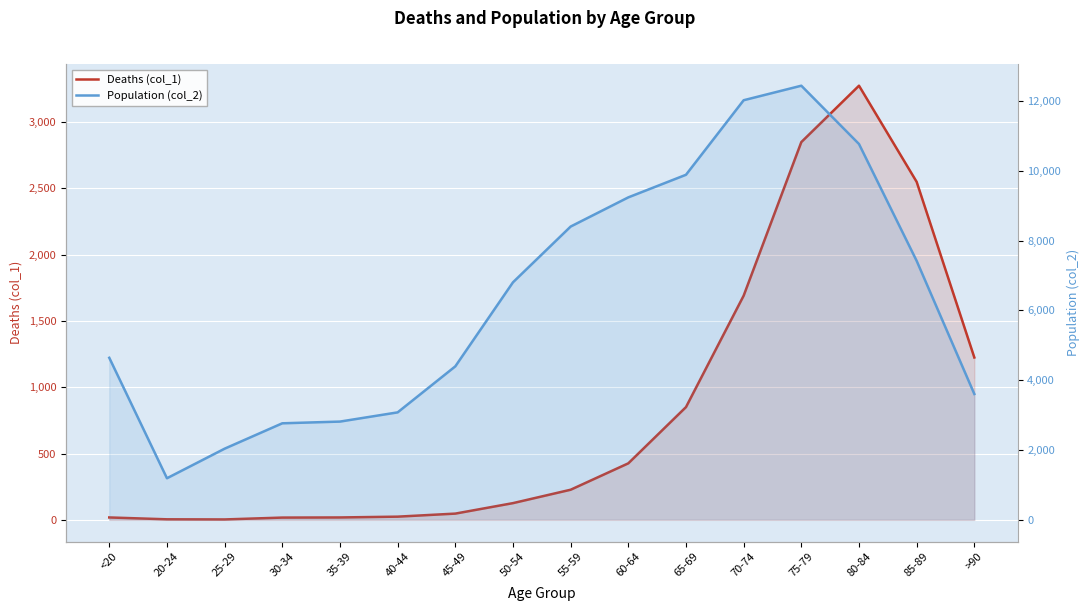

Between 80-84 and 65-69, which is larger?

80-84